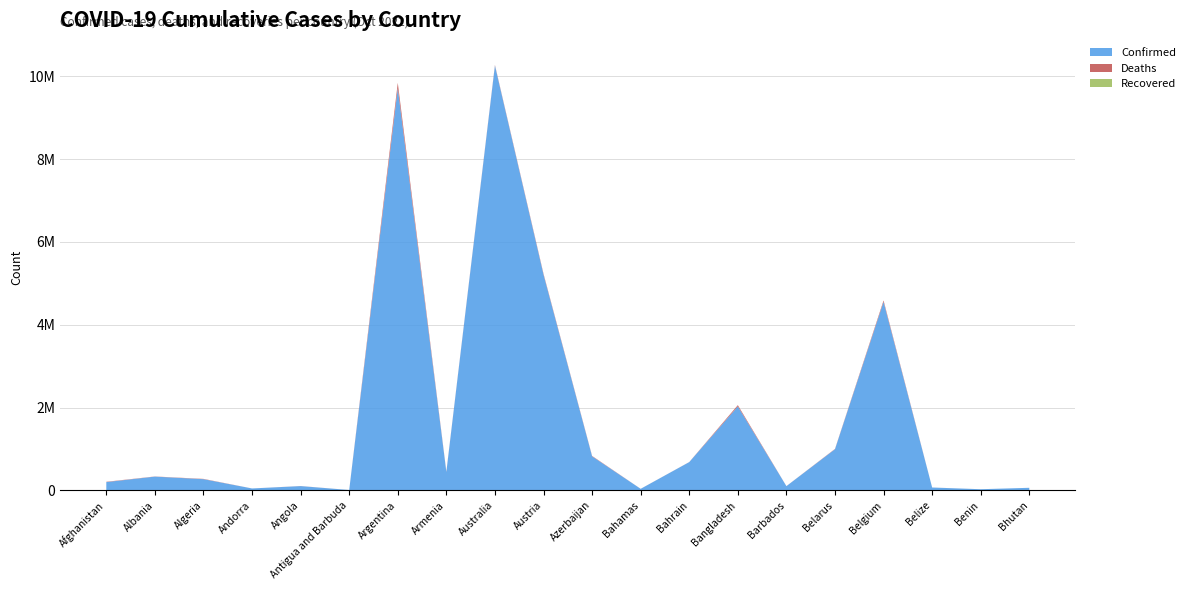

Reading left to right, extract all data points from this chart.

Confirmed: Afghanistan=199994	Albania=332410	Algeria=270697	Andorra=46275	Angola=103131	Antigua and Barbuda=9098	Argentina=9711355	Armenia=443785	Australia=10258210	Austria=5210285	Azerbaijan=821937	Bahamas=37309	Bahrain=682816	Bangladesh=2028524	Barbados=102580	Belarus=994037	Belgium=4553333	Belize=68884	Benin=27782	Bhutan=62095
Deaths: Afghanistan=7804	Albania=3589	Algeria=6881	Andorra=155	Angola=1917	Antigua and Barbuda=146	Argentina=129937	Armenia=8691	Australia=15291	Austria=20794	Azerbaijan=9927	Bahamas=833	Bahrain=1520	Bangladesh=29375	Barbados=560	Belarus=7118	Belgium=32690	Belize=686	Benin=163	Bhutan=21
Recovered: Afghanistan=0	Albania=0	Algeria=0	Andorra=0	Angola=0	Antigua and Barbuda=0	Argentina=0	Armenia=0	Australia=0	Austria=0	Azerbaijan=0	Bahamas=0	Bahrain=0	Bangladesh=0	Barbados=0	Belarus=0	Belgium=0	Belize=0	Benin=0	Bhutan=0